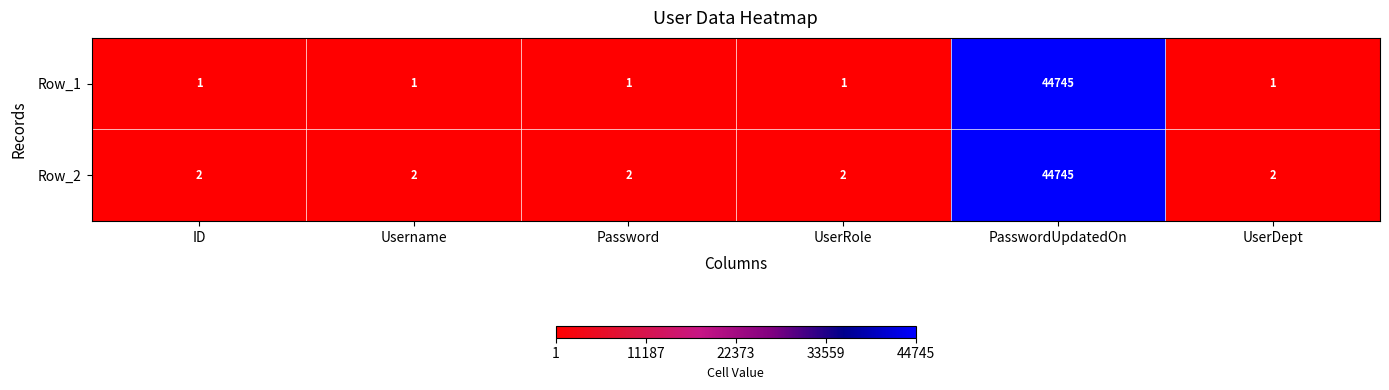

Reading left to right, extract all data points from this chart.

Row_1: ID=1	Username=1	Password=1	UserRole=1	PasswordUpdatedOn=44745	UserDept=1
Row_2: ID=2	Username=2	Password=2	UserRole=2	PasswordUpdatedOn=44745	UserDept=2